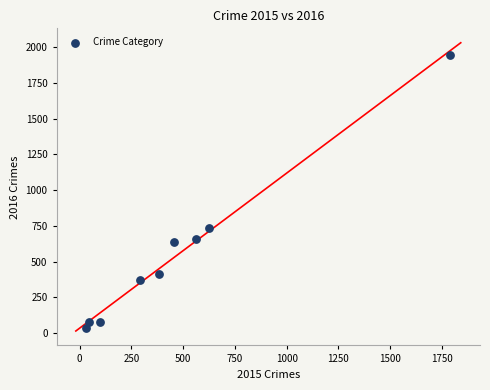

What Y value in the scatter plot is closest to 989?

733